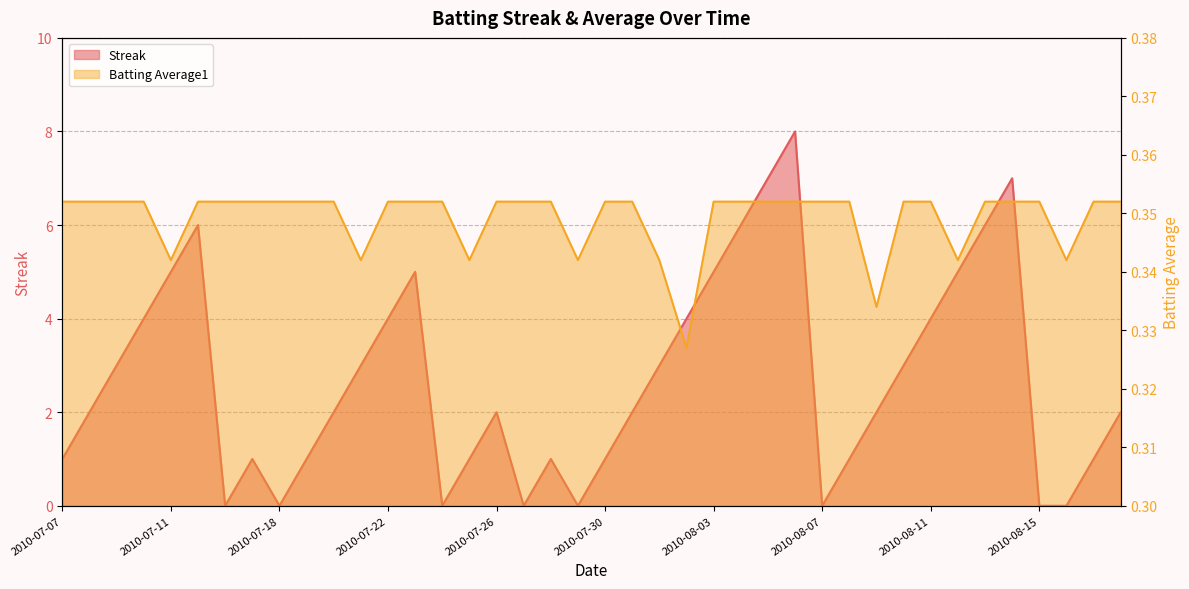

What is the average value of the Batting Average1 series?

0.3